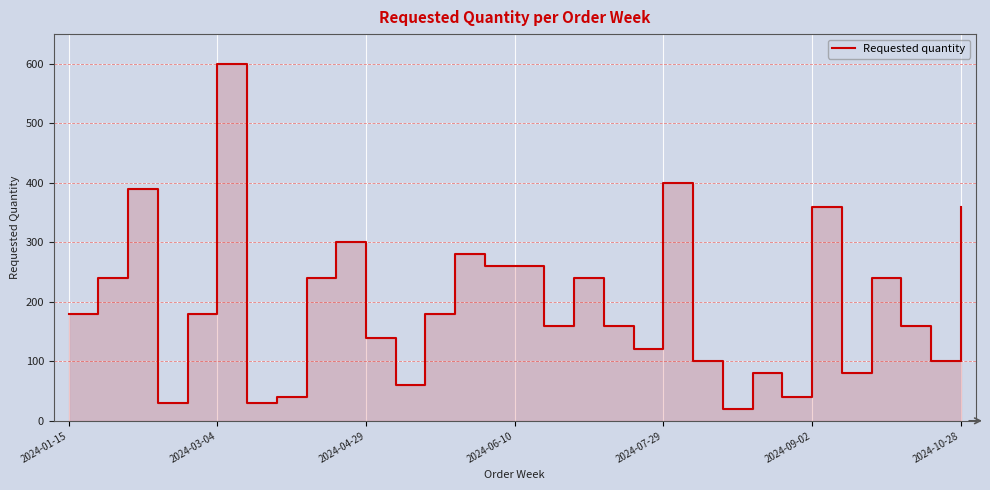

How many points are higher than both their immediate neighbors (excluding endpoints)?

9